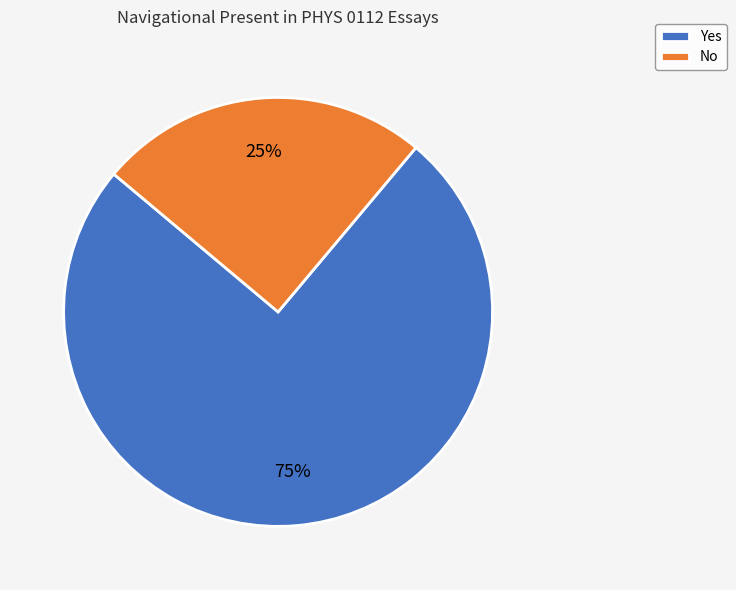

To the nearest percent, what portion does Yes represent?

75%